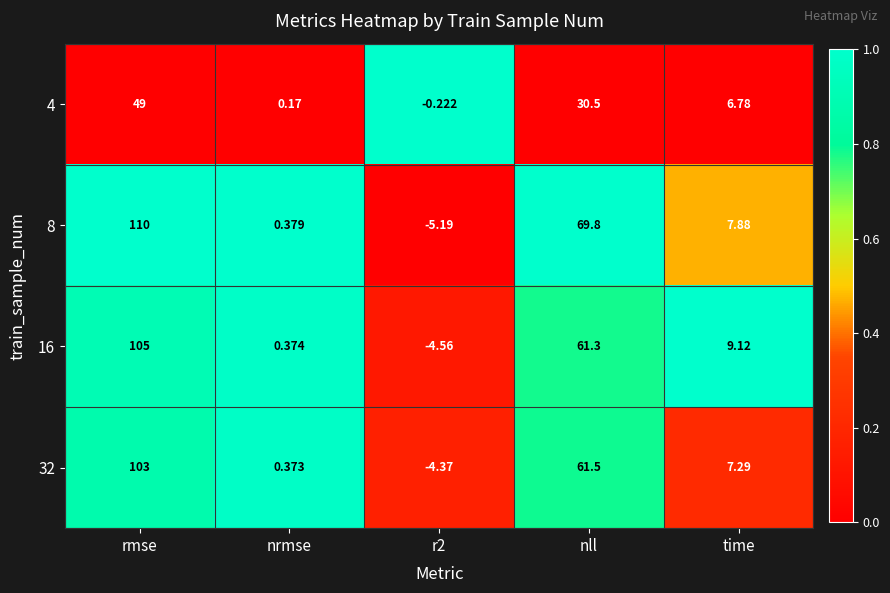

Is the value of 4 at rmse greater than the value of 32 at nrmse?

Yes